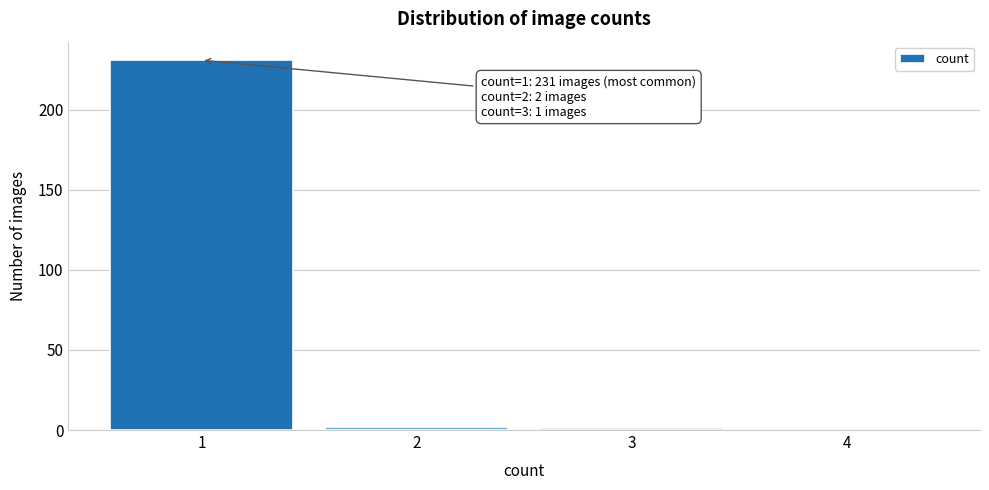

Over which range of the x-axis is the bar tallest?

0.5 to 1.5